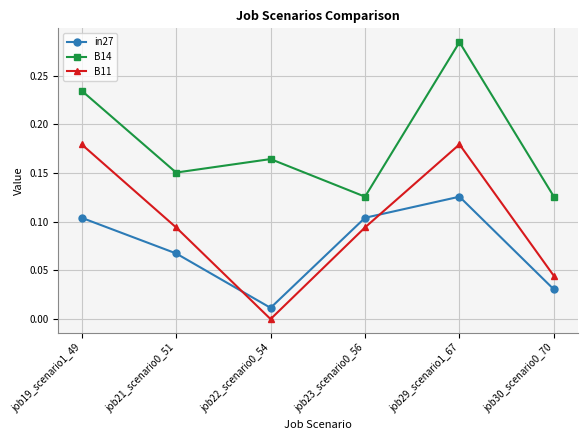

What position from the left is job29_scenario1_67?

5